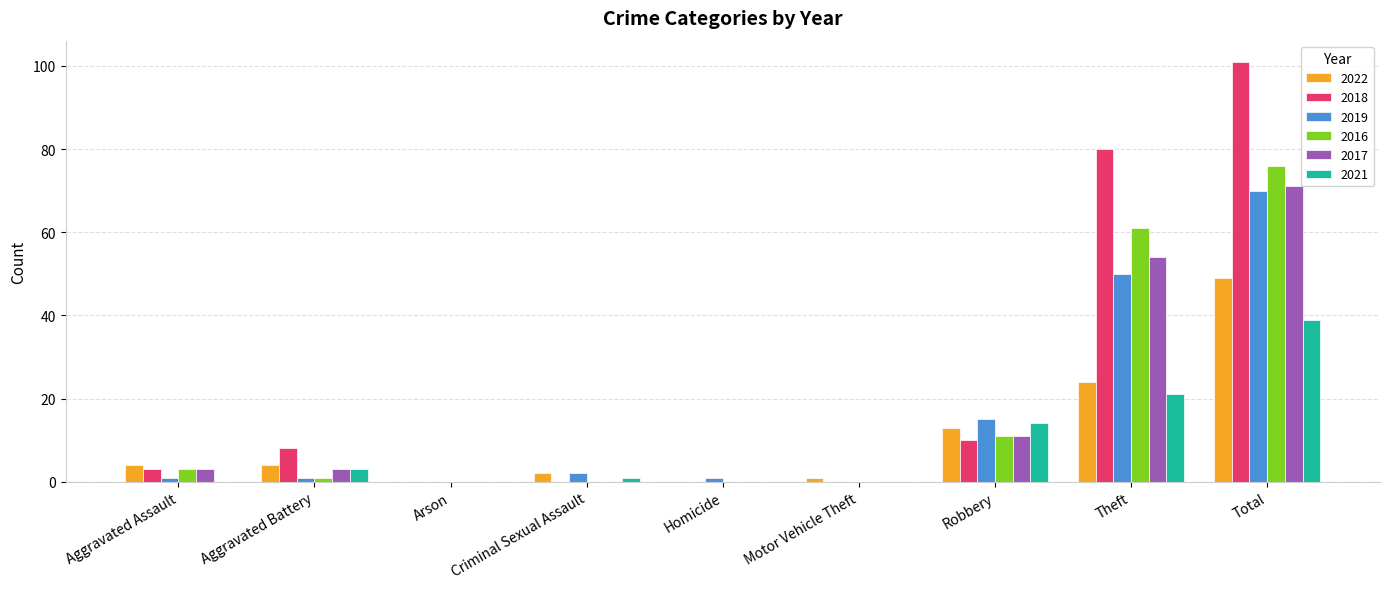

How many distinct data groups are displayed?

6